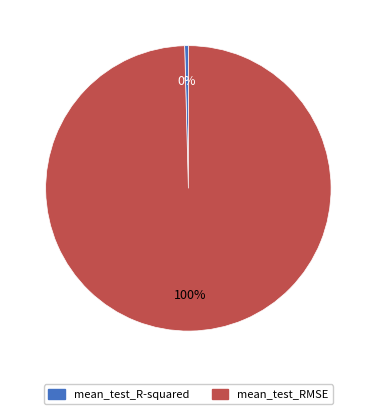

Which has a higher value, mean_test_RMSE or mean_test_R-squared?

mean_test_RMSE